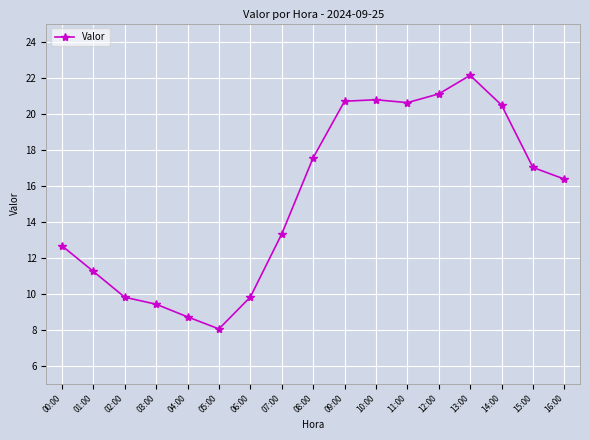

What value does the data have at 09:00?

20.7